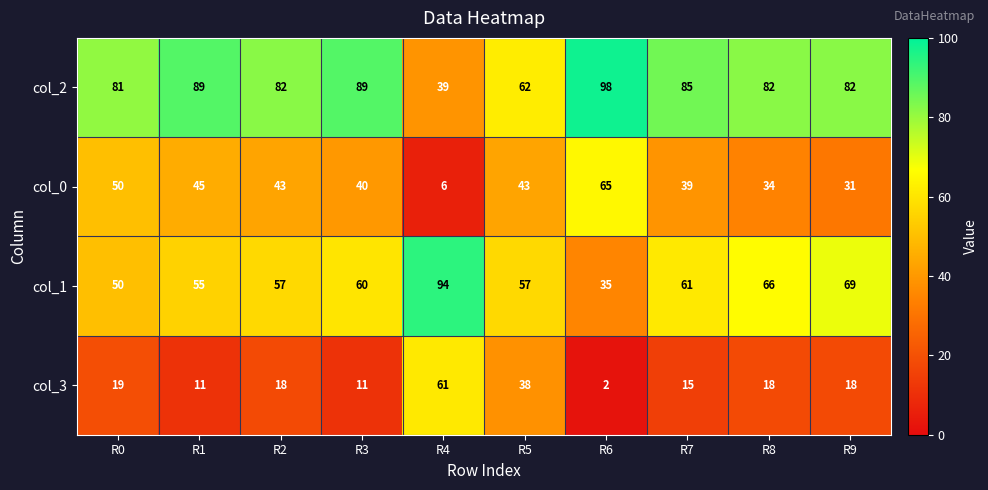

What is the difference between the highest and lowest values at R9?

64